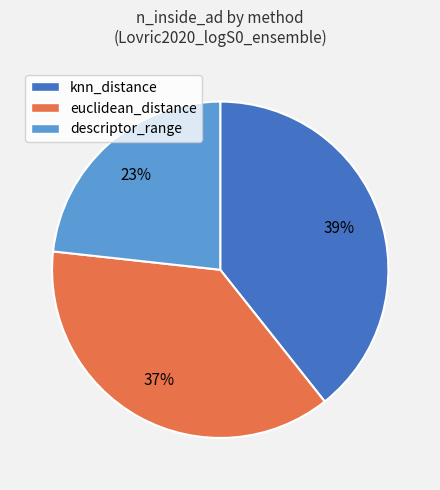

The descriptor_range slice represents 23% of the pie. True or false?

True